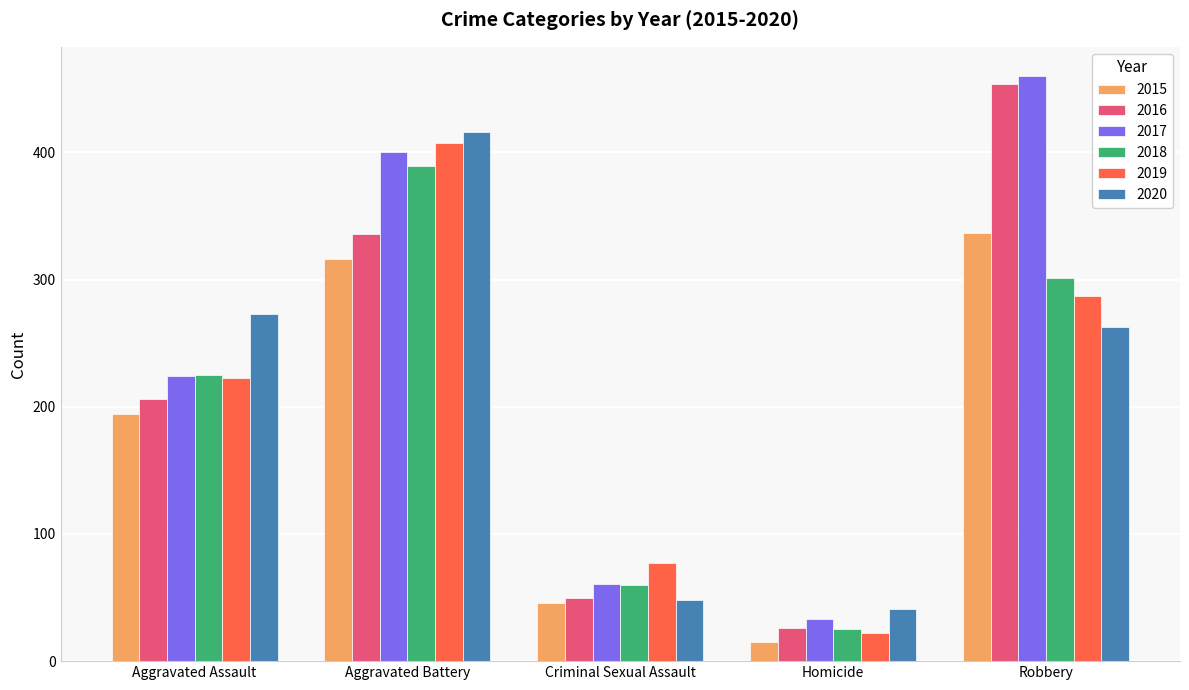

What is the label of the 4th bar from the left?

Homicide